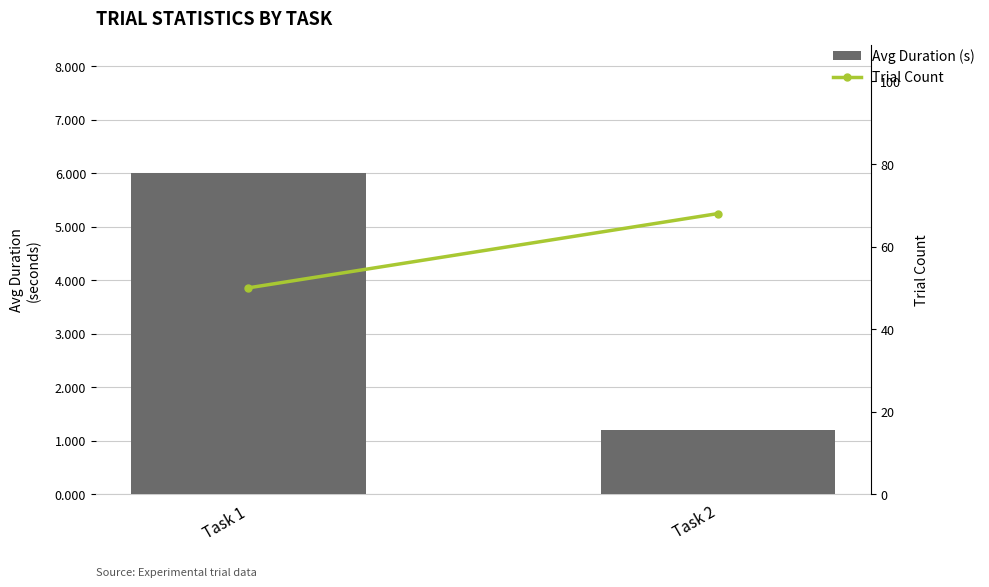

Between Task 1 and Task 2, which is larger?

Task 1